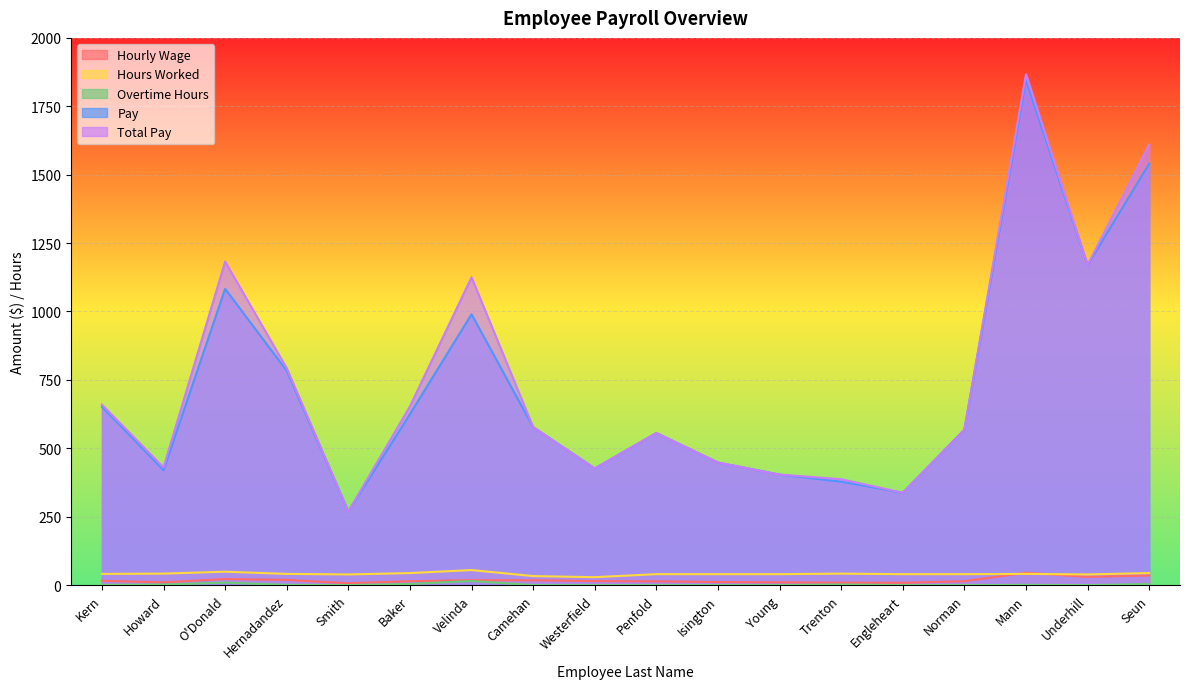

What is the value of the Hourly Wage point at the 1st from the left?

15.9